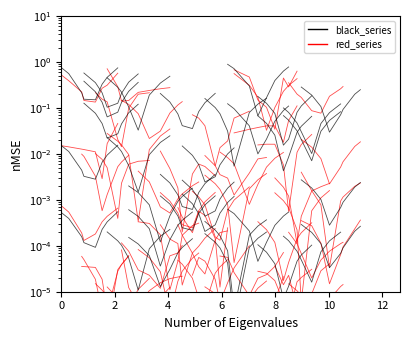

At which category does red_series reach its first local valley?

6